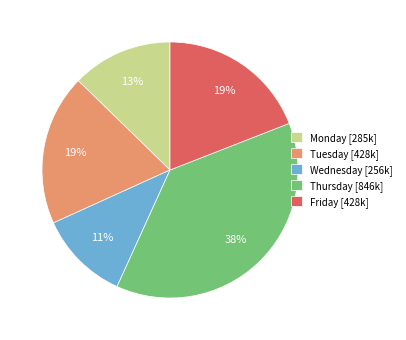

Does Tuesday [428k] represent more than half of the total?

No